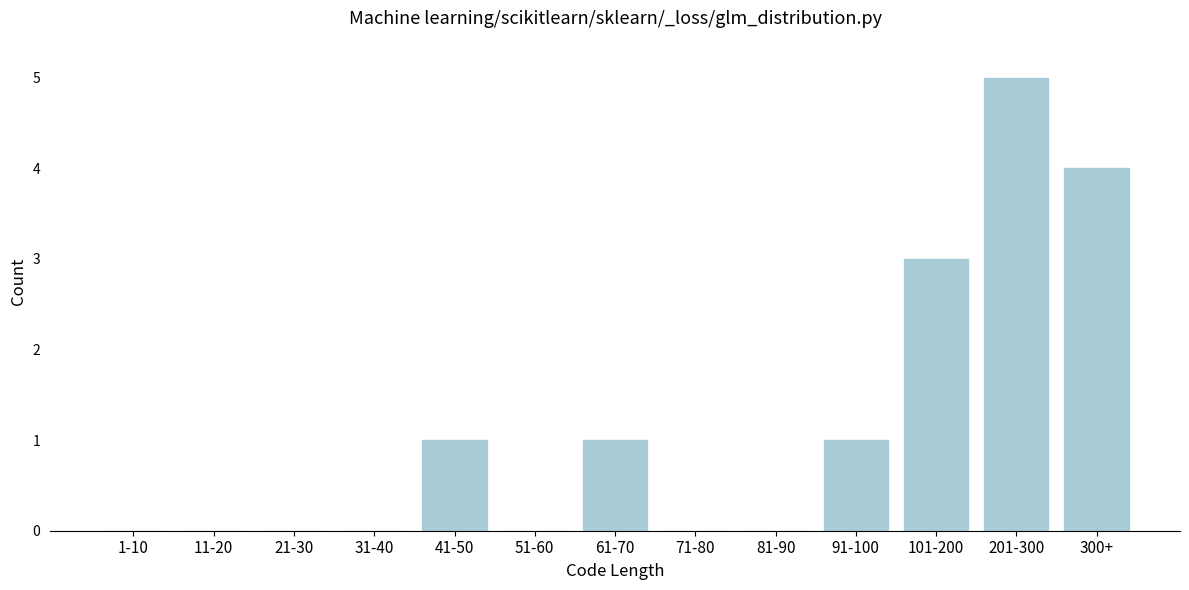

Reading left to right, what are all the values shown in this chart?

1-10=0	11-20=0	21-30=0	31-40=0	41-50=1	51-60=0	61-70=1	71-80=0	81-90=0	91-100=1	101-200=3	201-300=5	300+=4